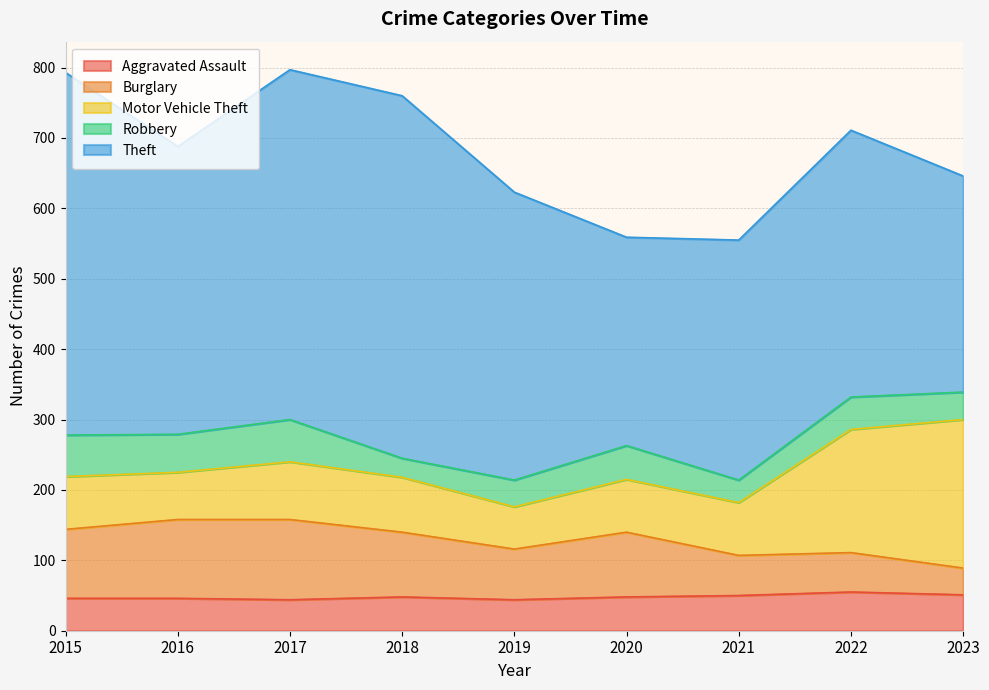

Read the Theft value at 2017, to the nearest 10.

500